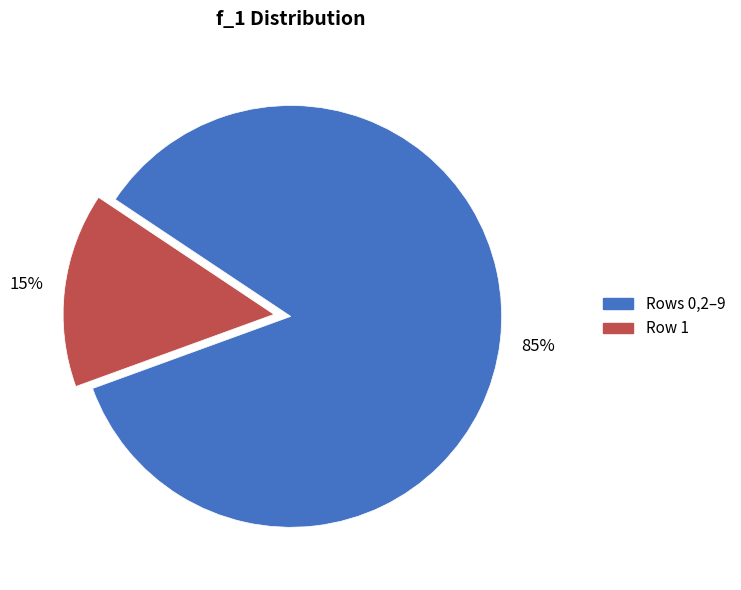

Is there any slice that represents more than half of the pie?

Yes